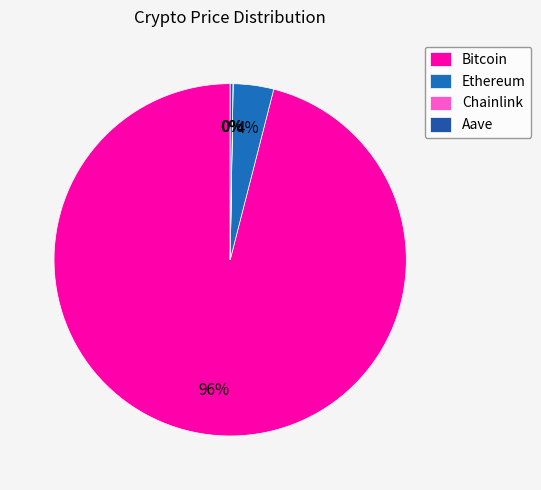

Which slice is the smallest?

Chainlink